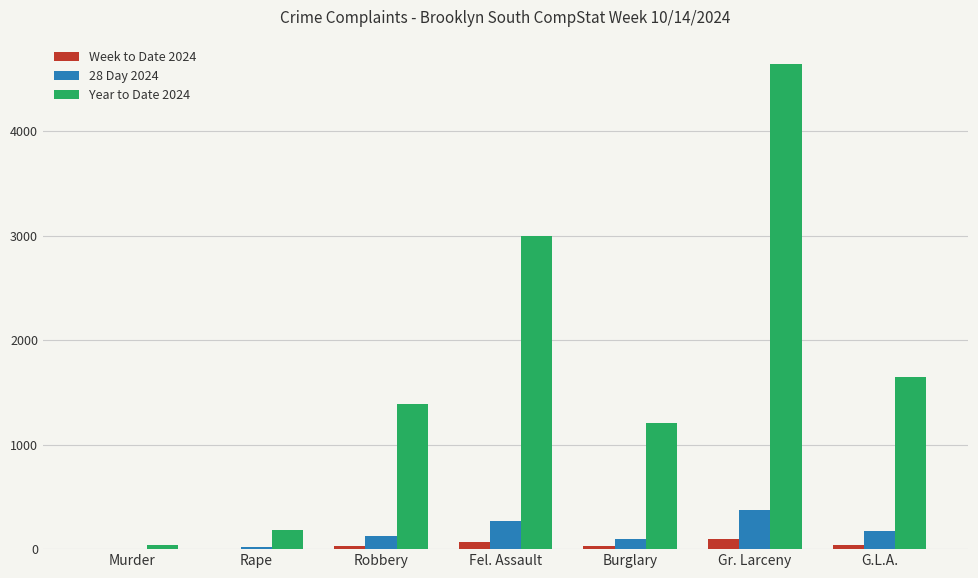

At which category is the sum across all series the highest?

Gr. Larceny